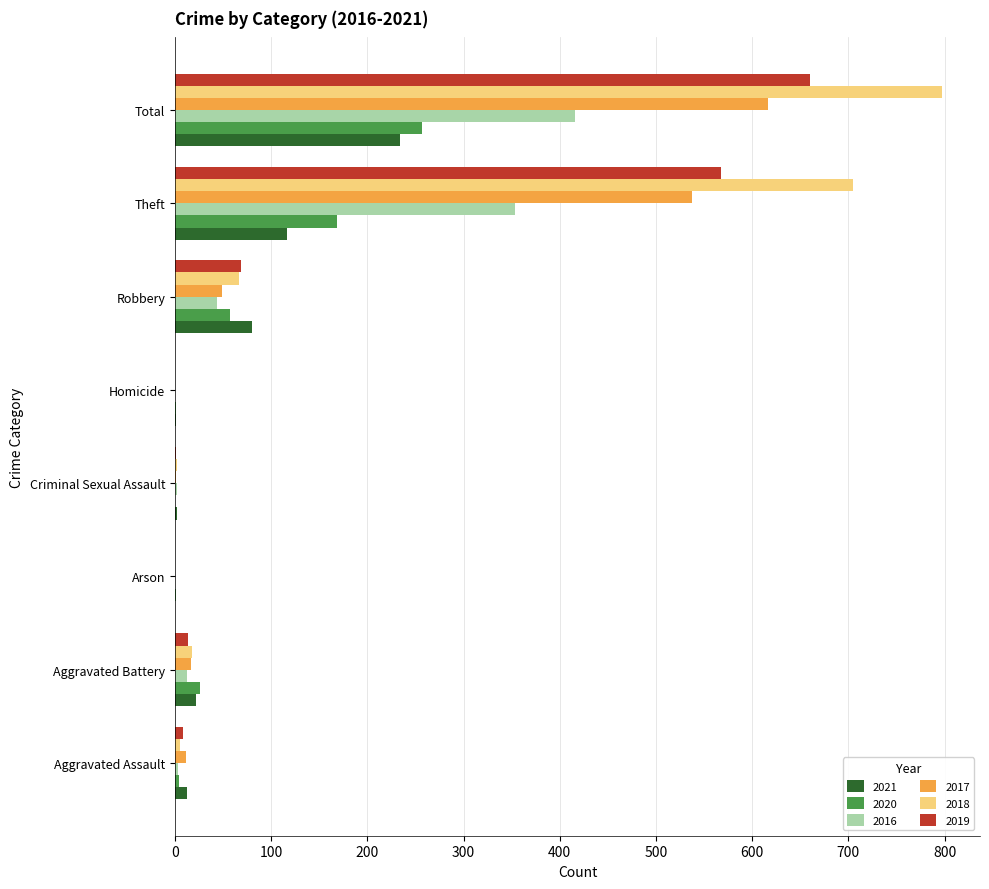

Between Robbery and Total, which series saw the biggest shift?

2018